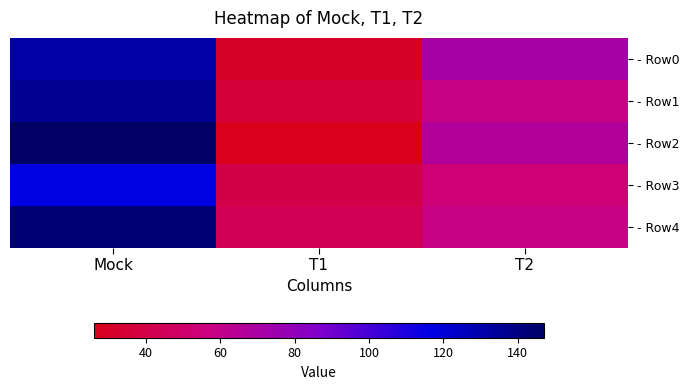

Count the number of categories in the chart.

3